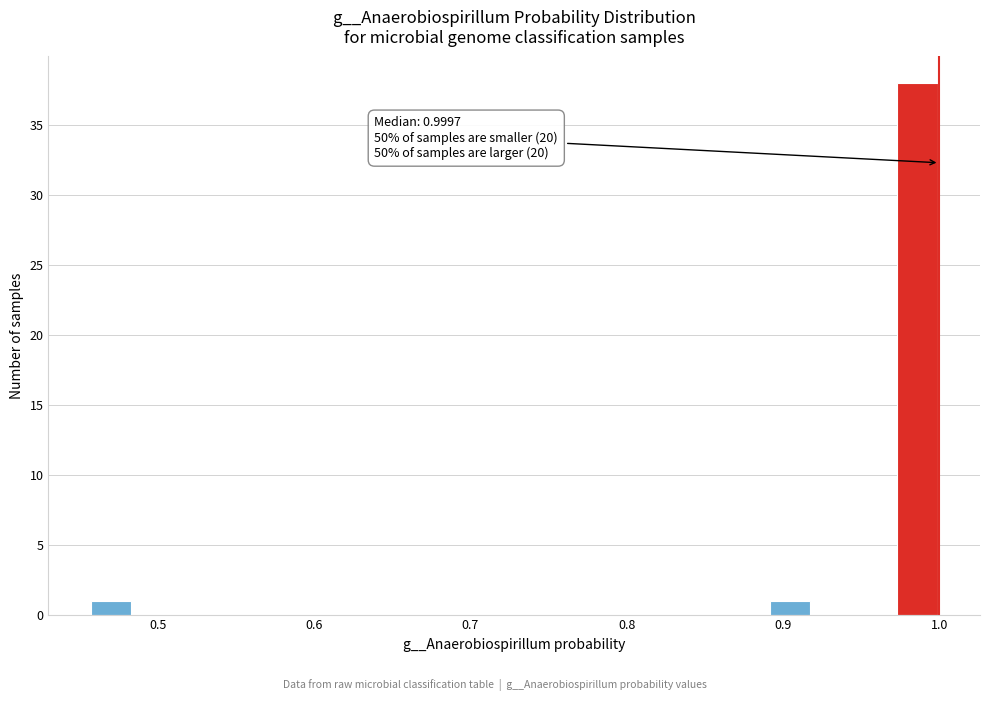

Around what value on the x-axis is the tallest bar? Give the approximate position of its centre, as read against the axis.

0.99